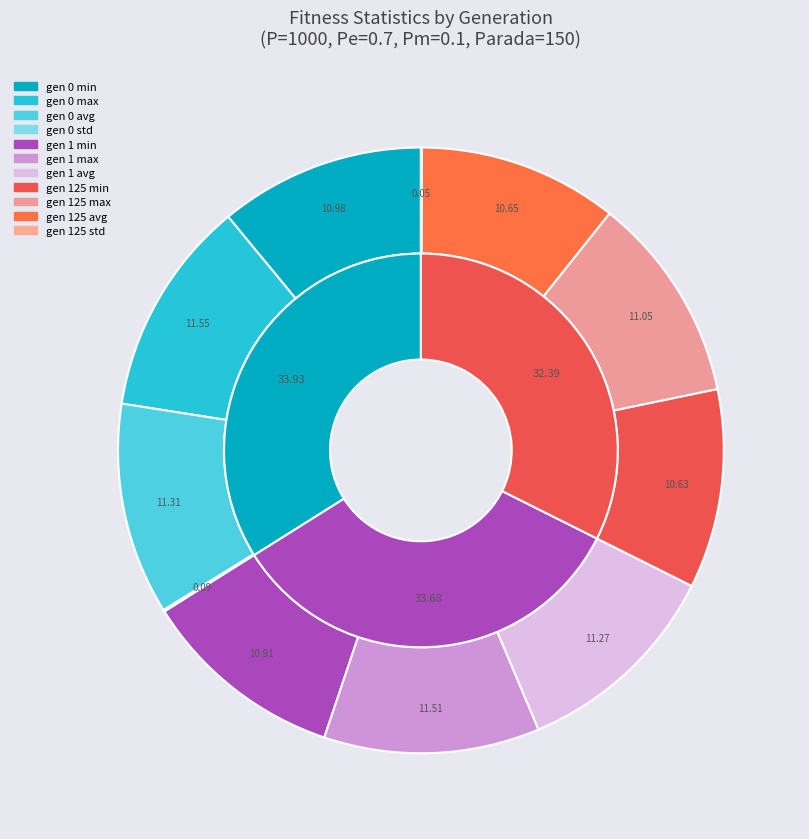

Does gen 0 std account for over 50% of the chart?

No